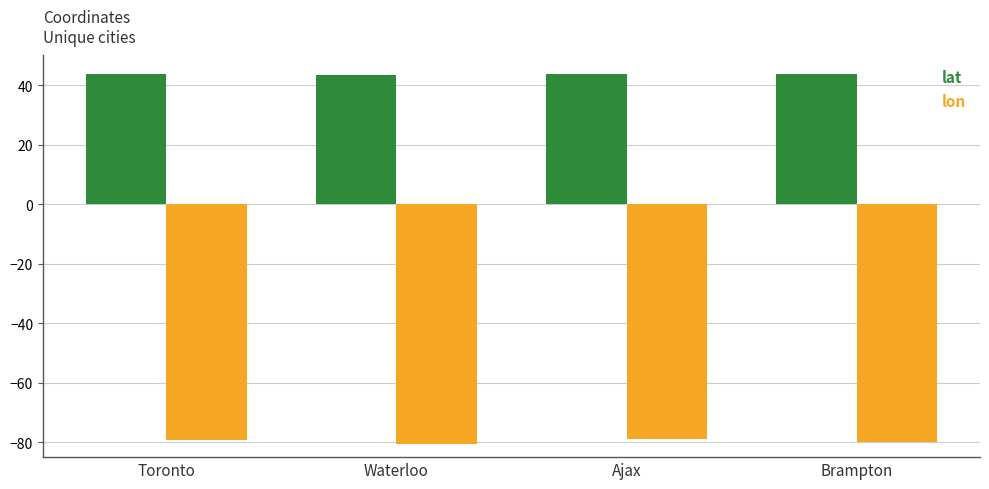

How many bars are there in each group?

2